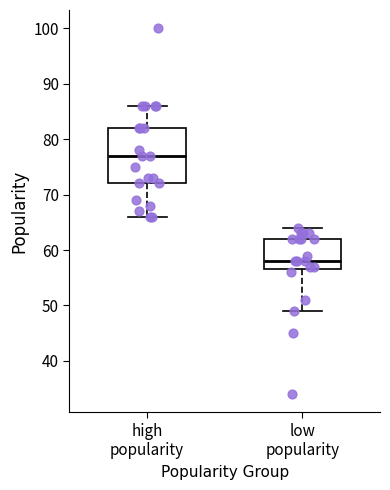

Which box's median line is the lowest?

low popularity